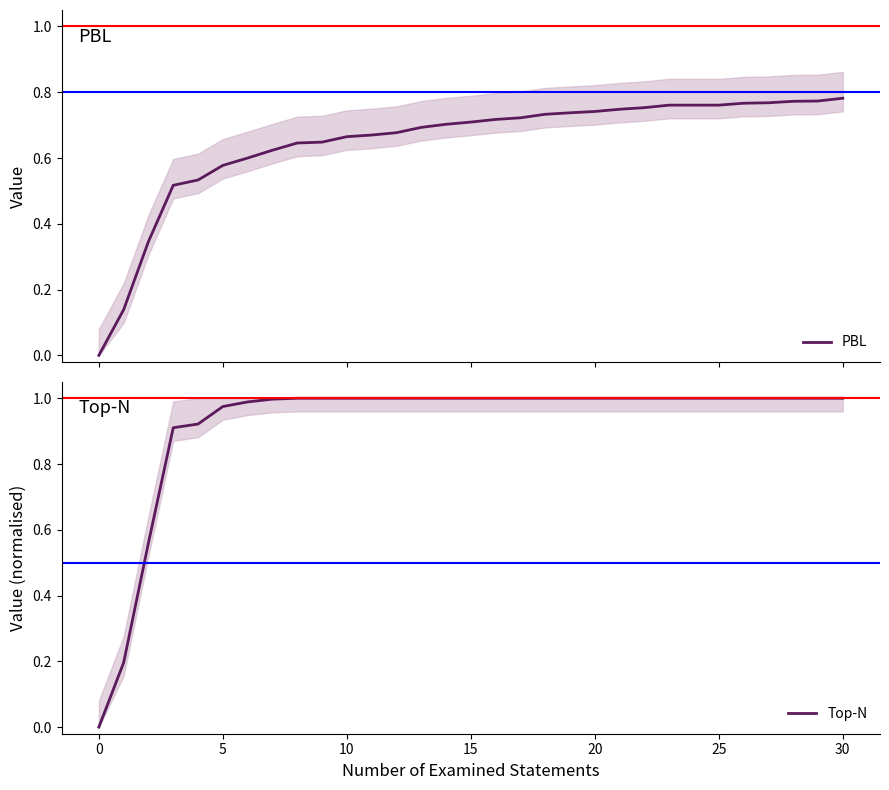

What are all the series names shown in the legend?

PBL, Top-N